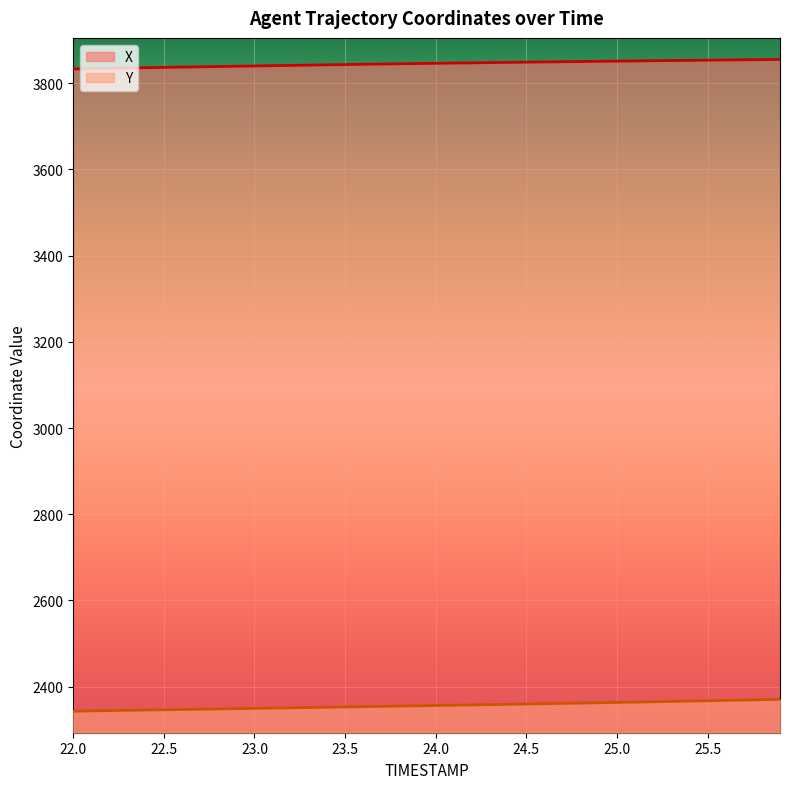

Which series has the largest total across all categories?

X